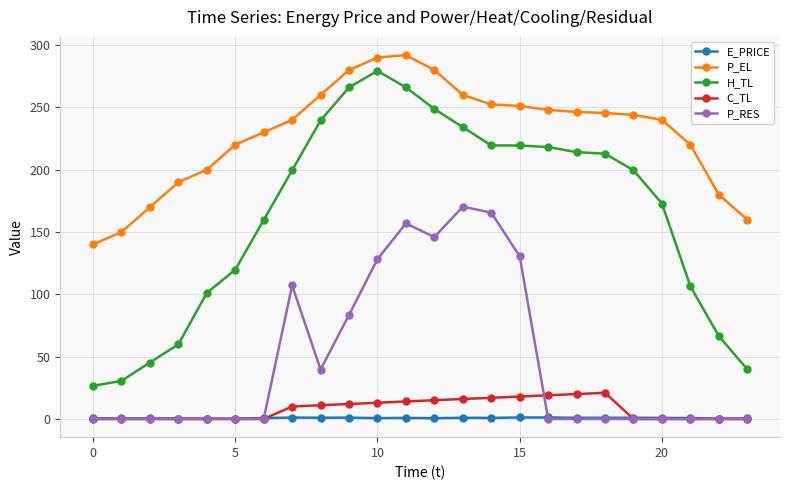

True or false: H_TL and P_EL cross at least once.

False